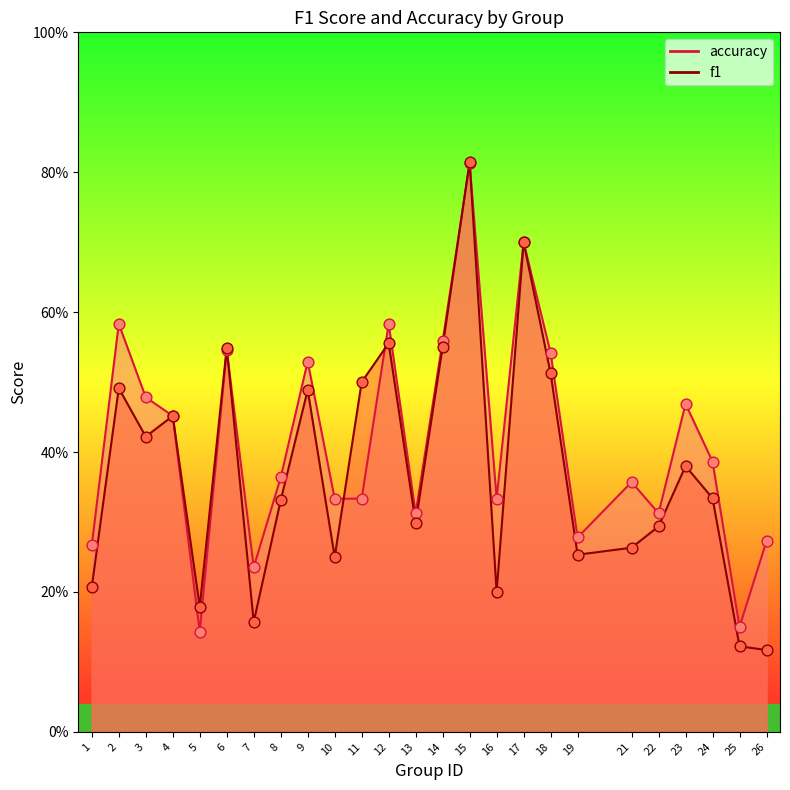

Which series has the largest total across all categories?

accuracy